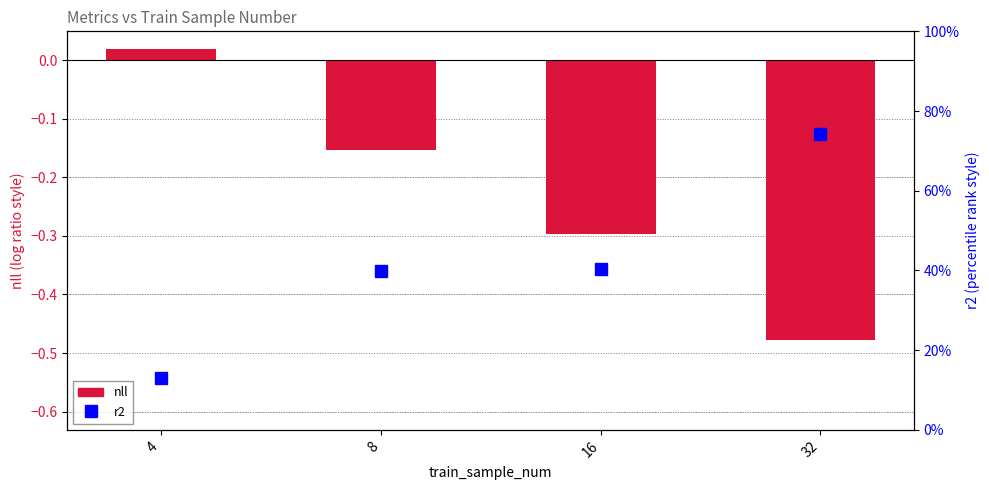

What is the difference between the maximum and minimum values in the nll series?

0.5